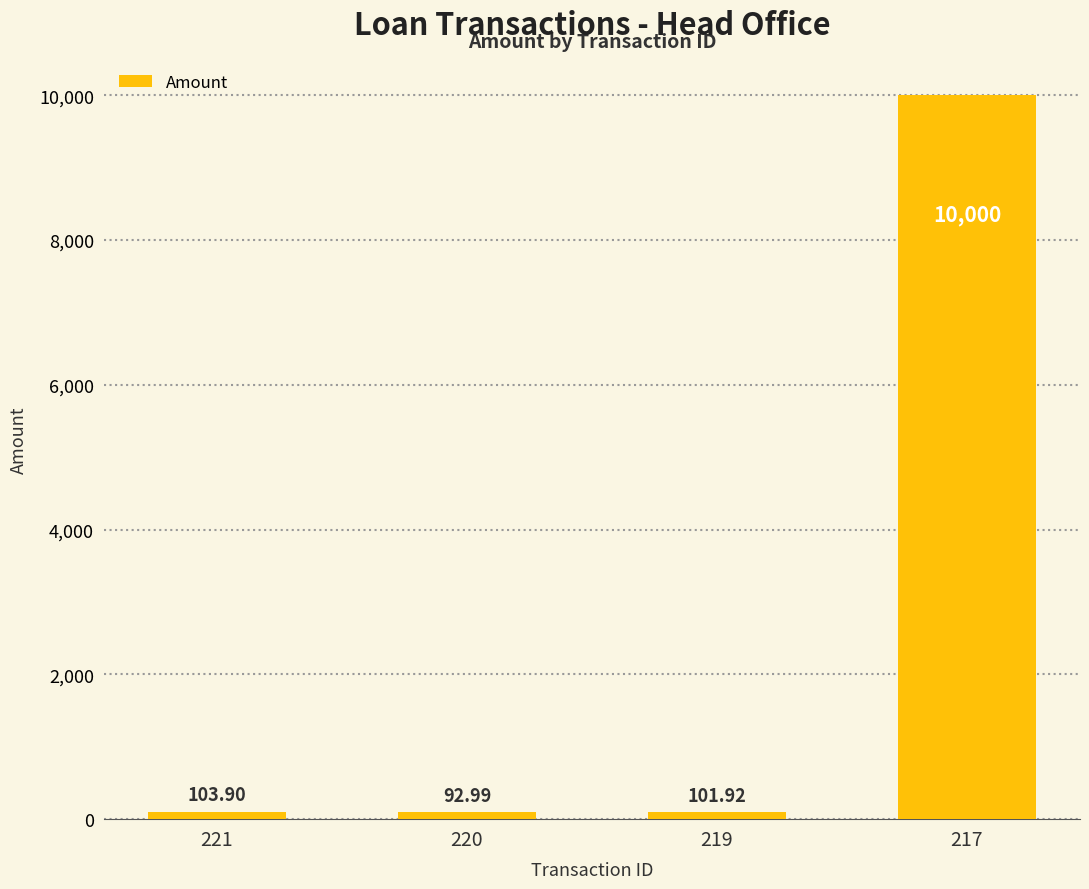

Are the bars grouped side by side (vs. stacked)?

No